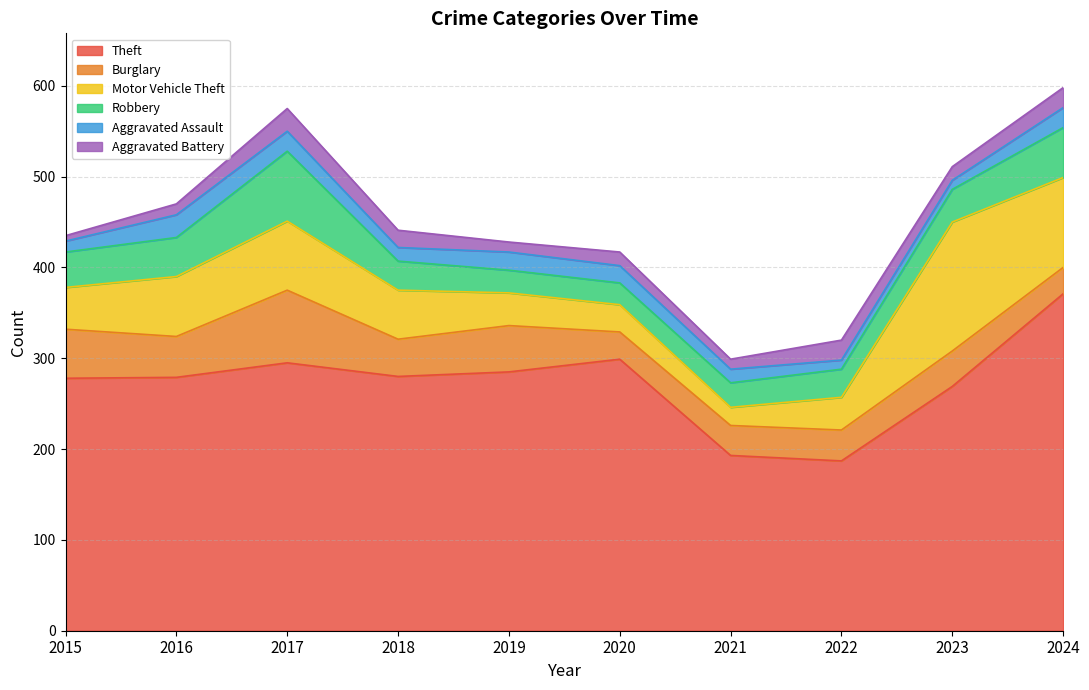

Is the value of Theft at 2018 greater than the value of Motor Vehicle Theft at 2016?

Yes